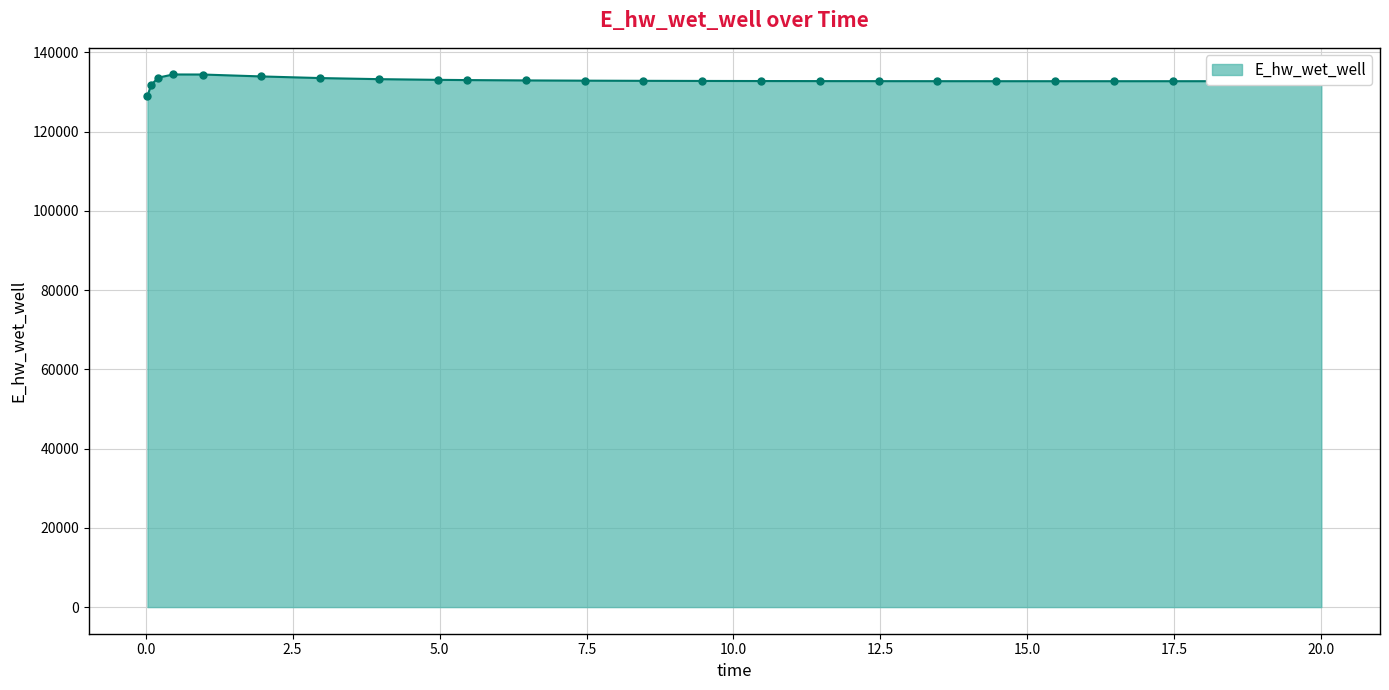

What is the value of the 6th point from the left?

133933.2